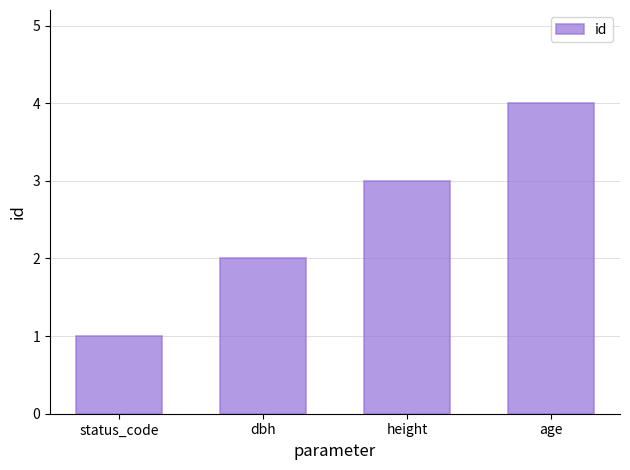

What is the sum of all values?

10